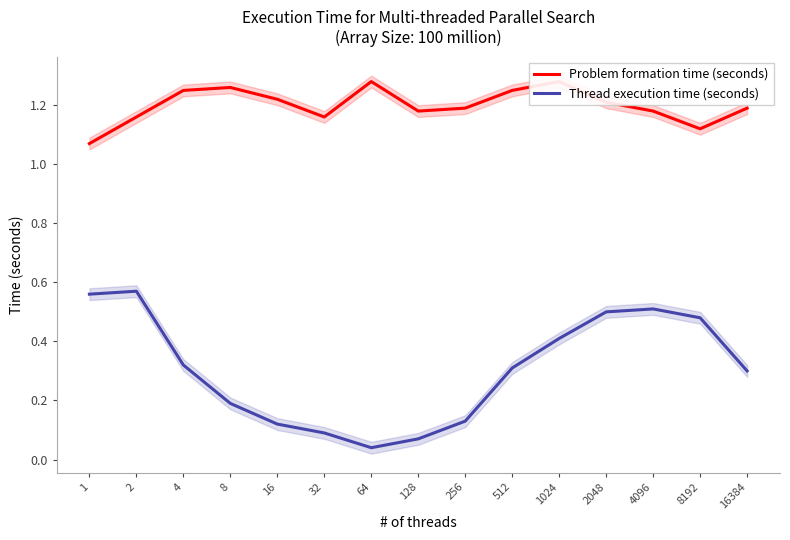

Rank the categories by Thread execution time (seconds) value from lowest to highest.

64, 128, 32, 16, 256, 8, 16384, 512, 4, 1024, 8192, 2048, 4096, 1, 2